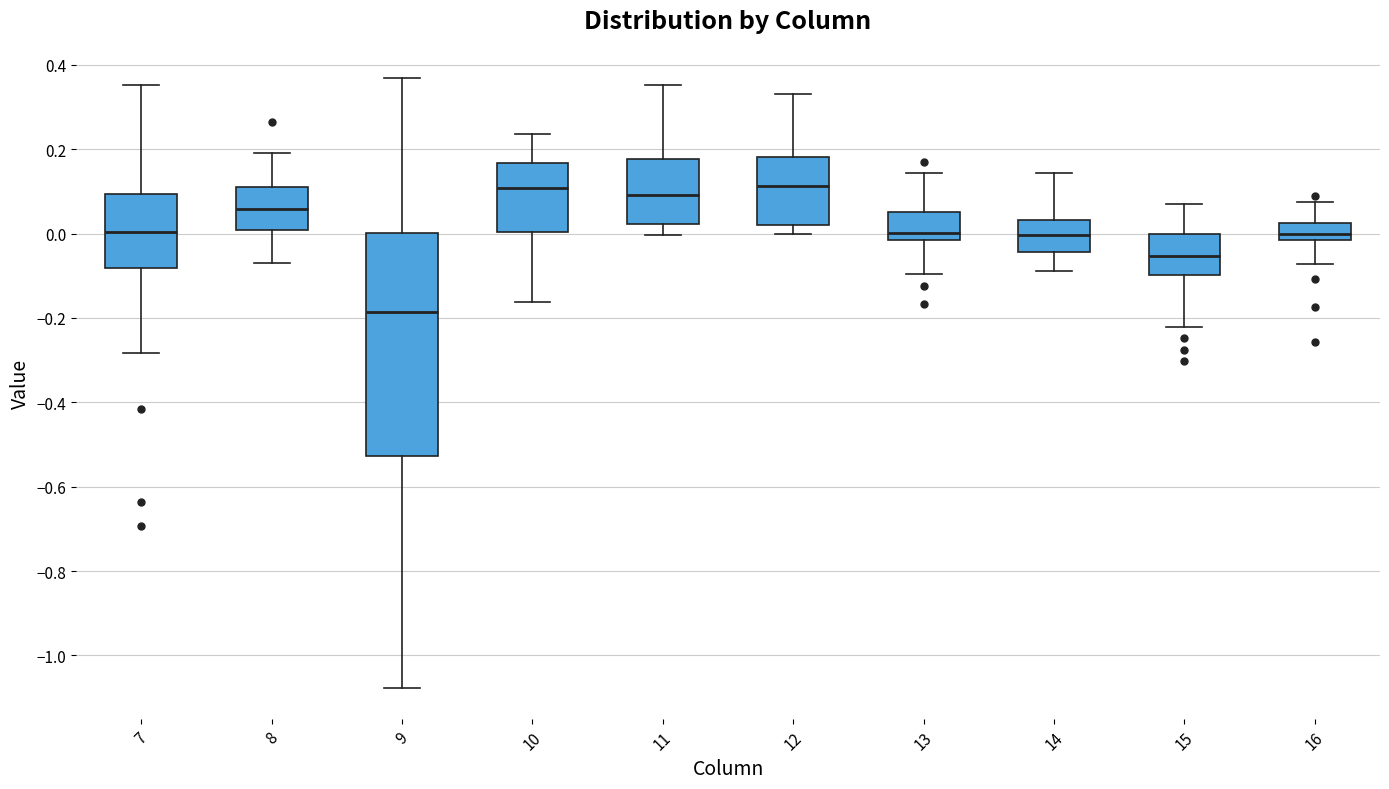

Comparing the boxes themselves (not the whiskers), which one is the tallest?

9